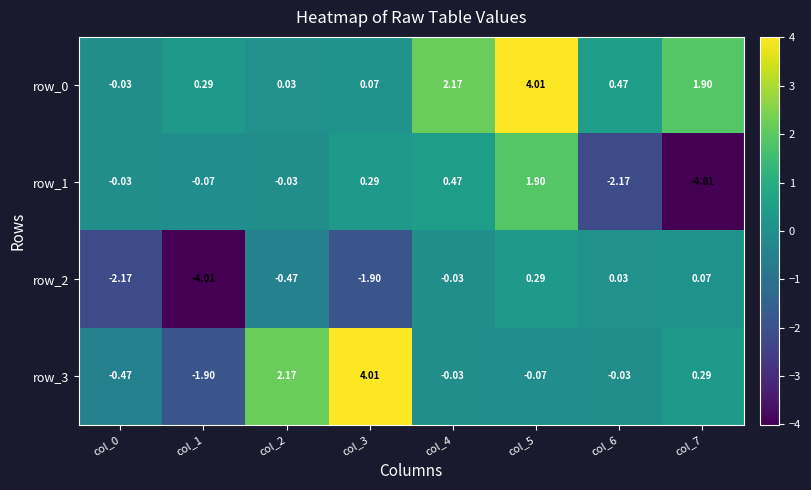

Between col_2 and col_4, which is larger?

col_4